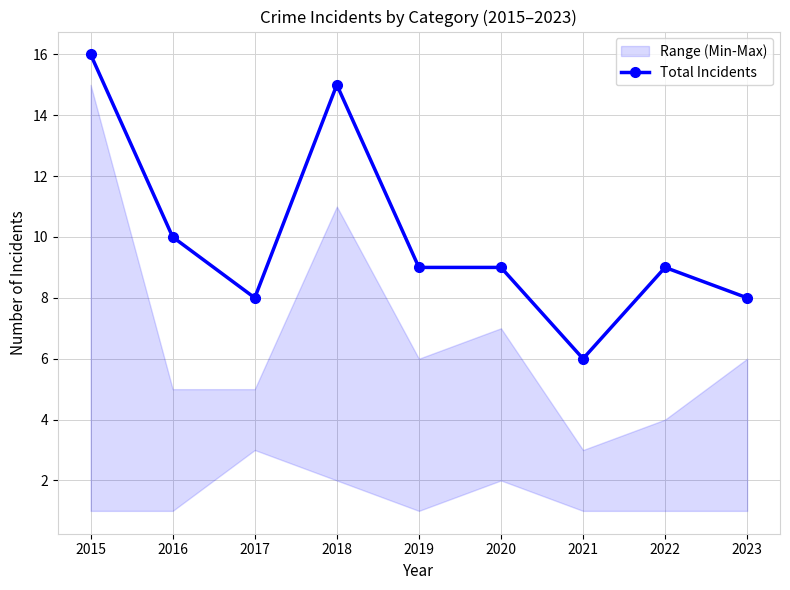

How many values are between 8 and 10?

6